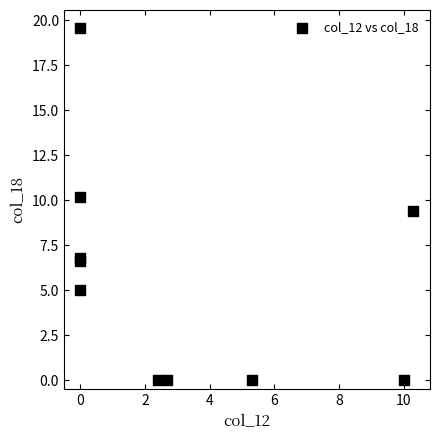

What Y value in the scatter plot is closest to 9?

9.4